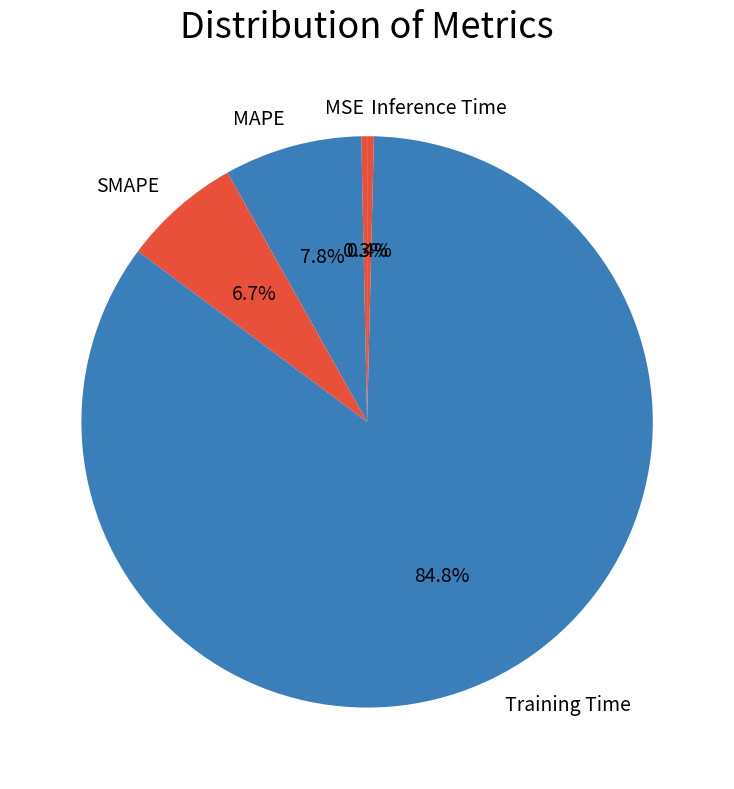

Between Inference Time and SMAPE, which is larger?

SMAPE